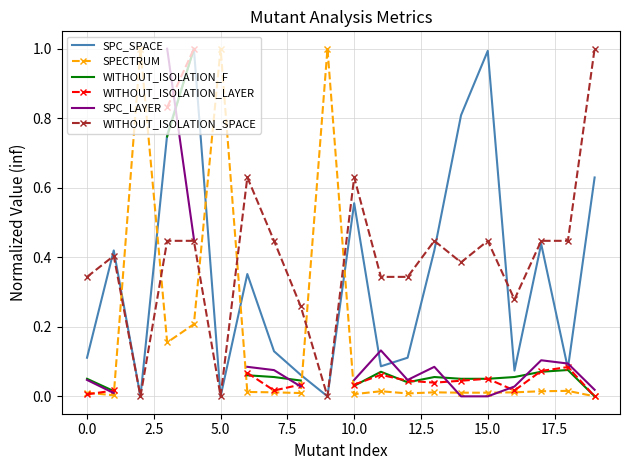

Which series has the largest total across all categories?

WITHOUT_ISOLATION_SPACE